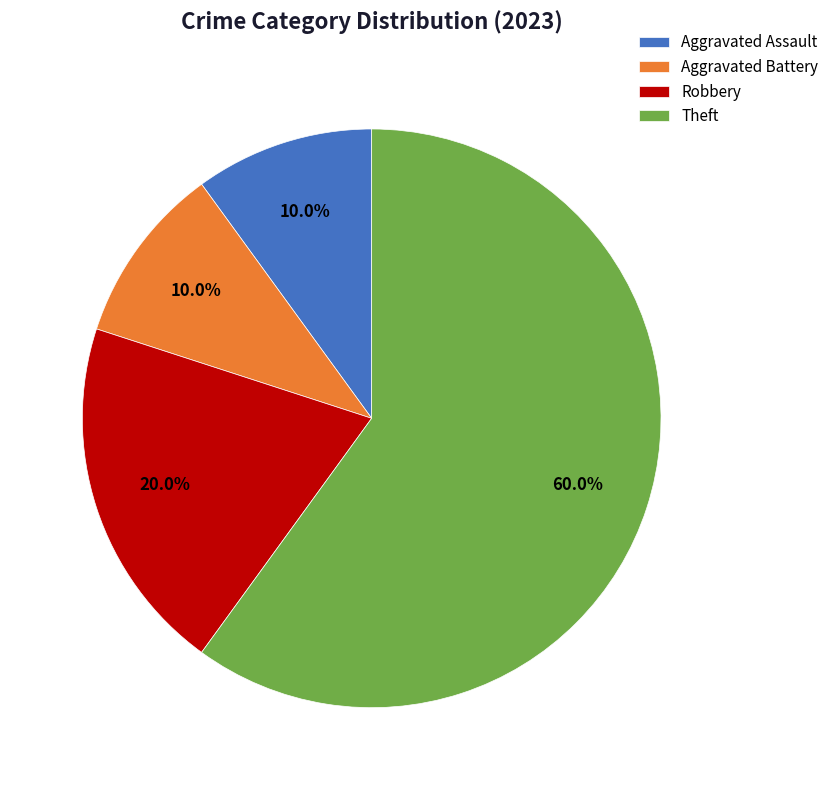

To the nearest percent, what percentage of the pie is Robbery?

20%